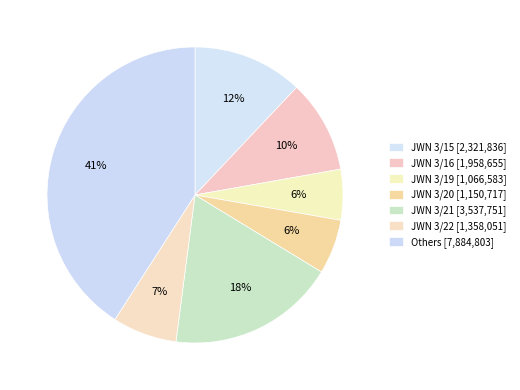

What is the smallest slice in the pie chart?

JWN 3/19